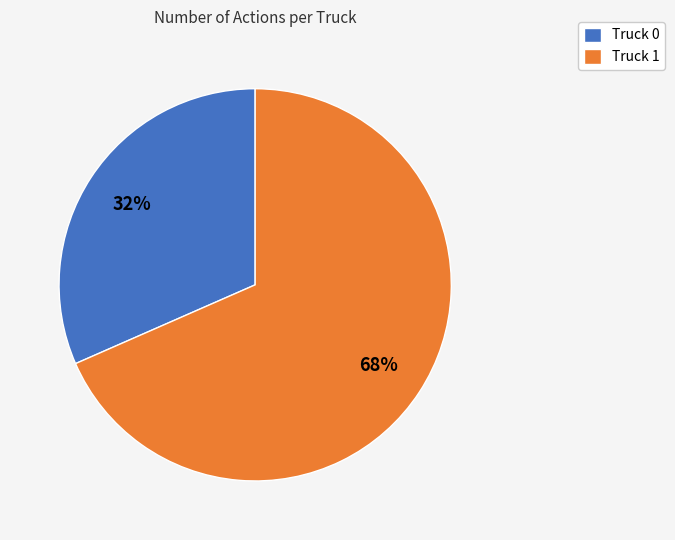

Rank the categories by value from highest to lowest.

Truck 1, Truck 0